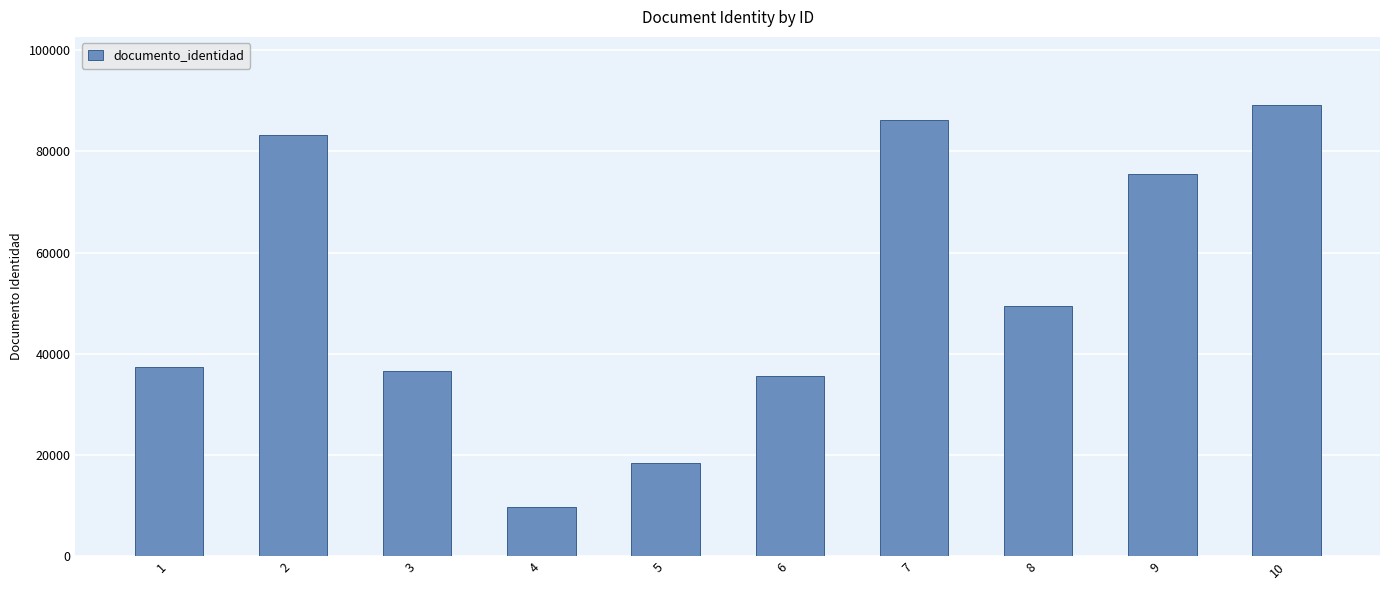

Approximately how many times larger is the value at 8 compared to 6?

1.4